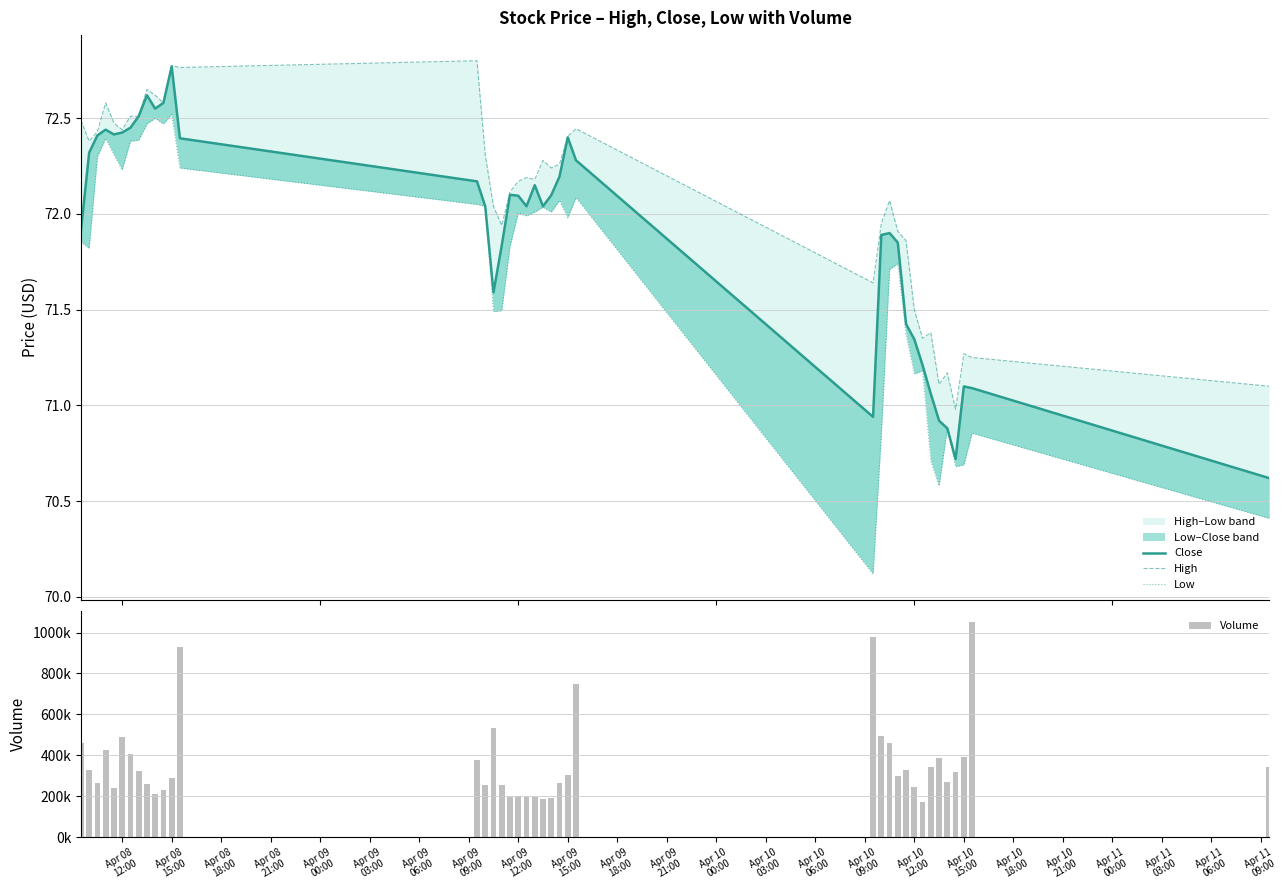

What is the difference between the maximum and minimum values in the High series?

1.8